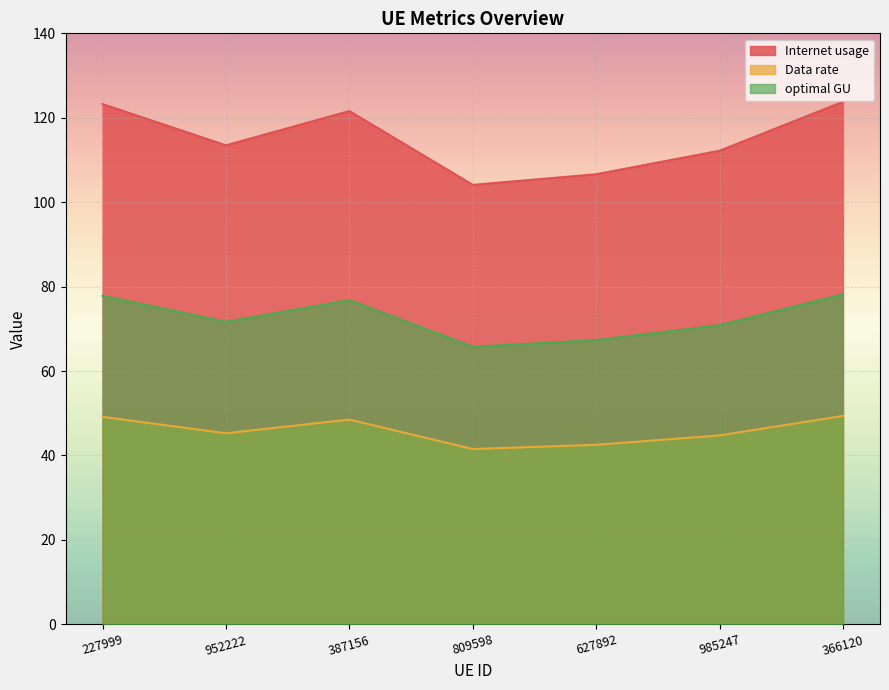

List the series in order of their peak value, highest first.

Internet usage, optimal GU, Data rate